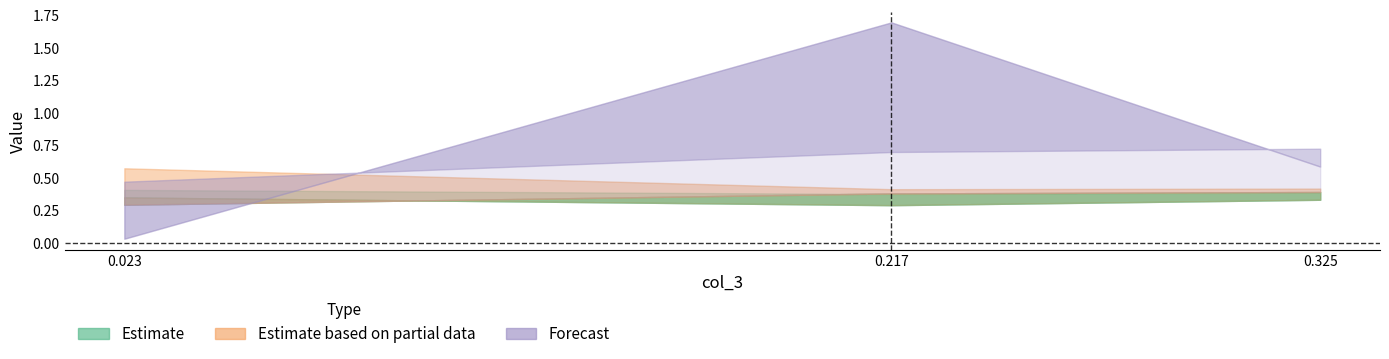

At which category is the sum across all series the highest?

0.217146664328658